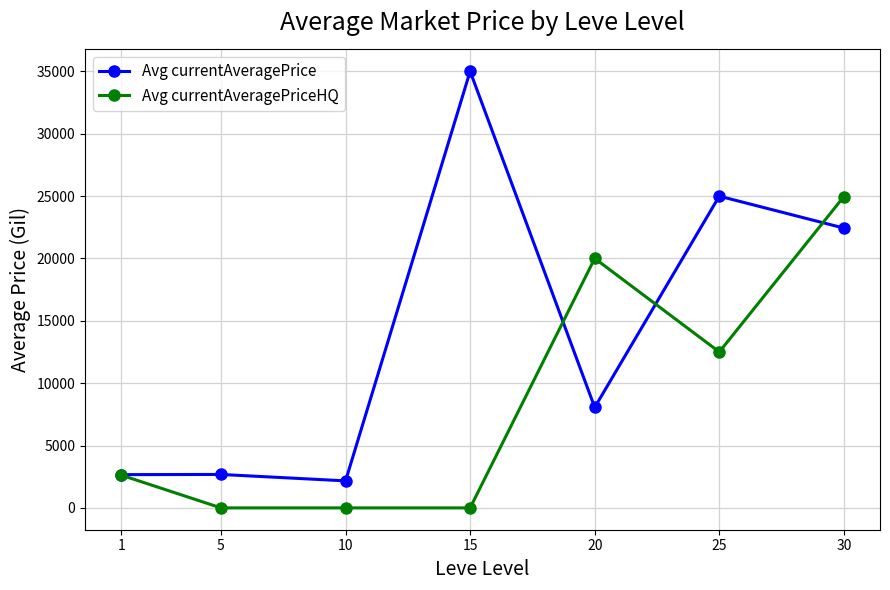

What is the value of the Avg currentAveragePrice point at the 4th from the left?

35000.0